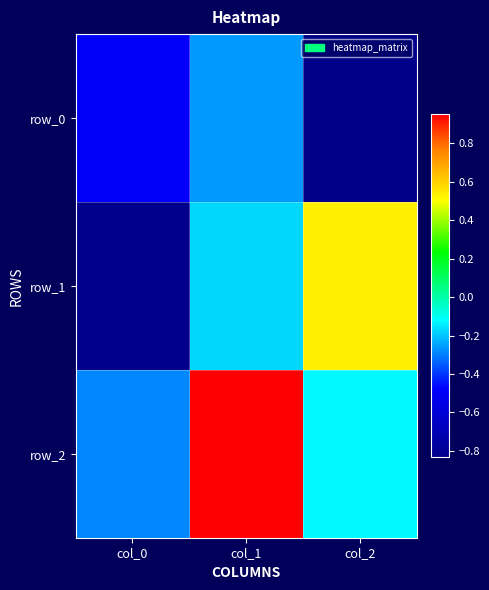

Where does the row_1 series first go above 0?

col_2